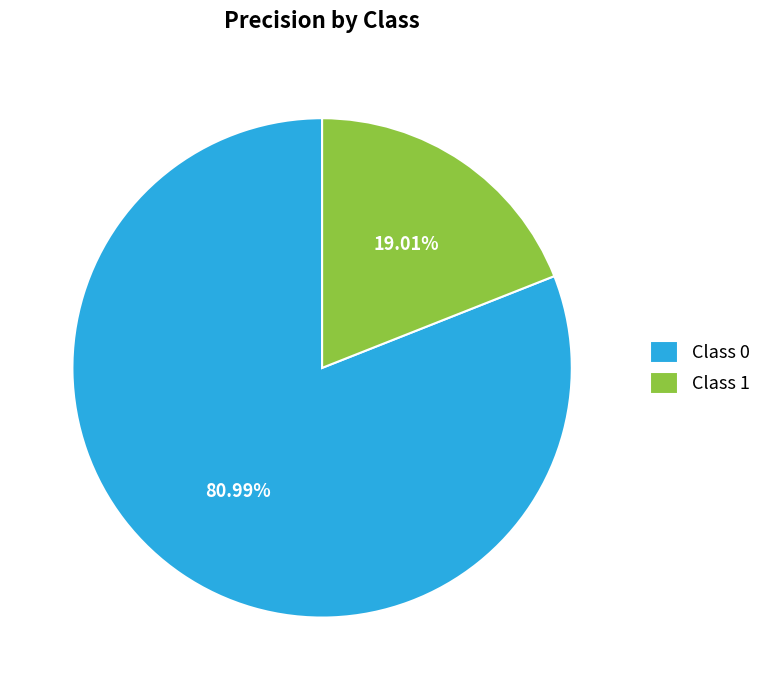

Is the sum of Class 1 and Class 0 greater than half?

Yes